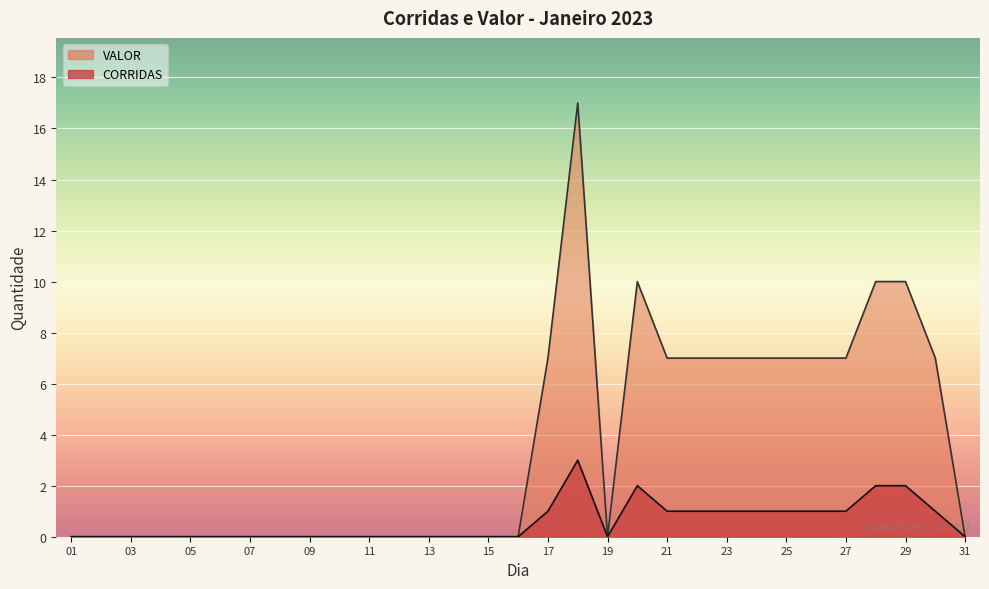

True or false: VALOR has more than 1 interior local peaks.

True